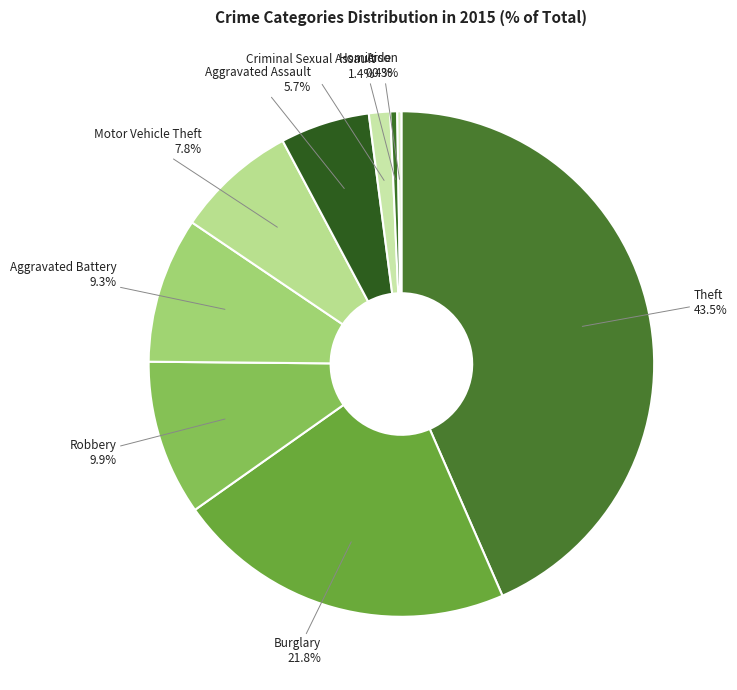

Between Aggravated Battery and Theft, which is larger?

Theft